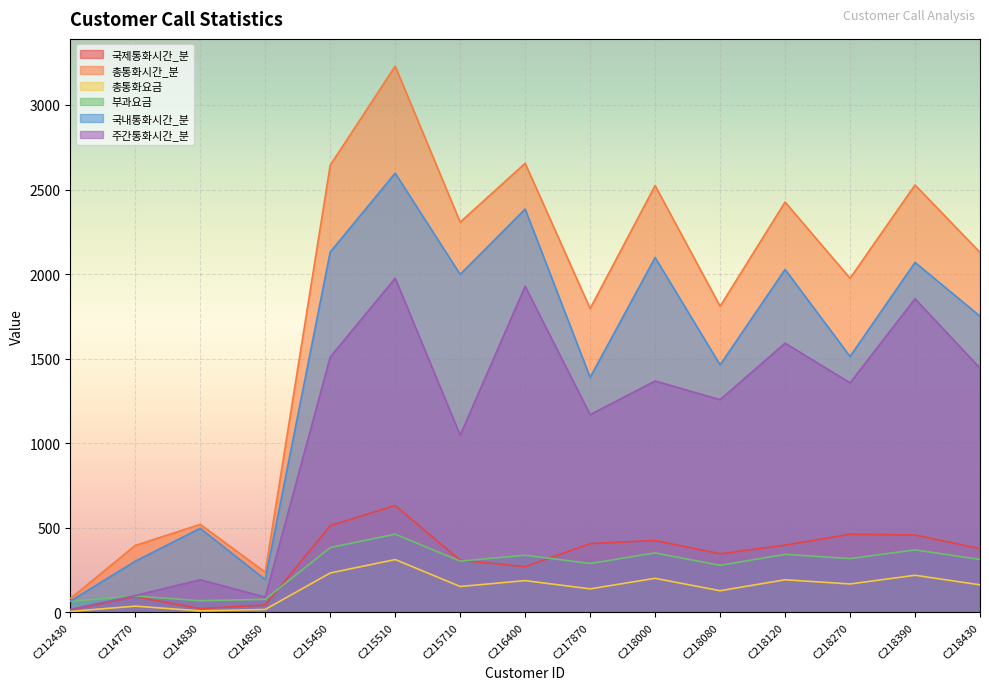

Reading left to right, transcribe all the data shown in this chart.

국제통화시간_분: 15.2	93.2	23.1	44.1	512.8	632.5	308.7	270.4	407.0	425.6	346.5	398.1	462.2	458.0	376.9
총통화시간_분: 82.1	396.2	520.6	237.9	2643.5	3229.0	2307.3	2655.1	1796.3	2523.5	1809.9	2425.8	1975.4	2527.1	2128.3
총통화요금: 6.1	37.3	9.2	17.7	233.3	312.7	153.5	188.2	139.5	201.8	128.4	193.3	168.4	219.8	163.4
부과요금: 66.0	97.2	69.2	77.6	383.3	462.7	303.5	338.2	289.5	351.8	278.4	343.3	318.4	369.8	313.4
국내통화시간_분: 66.9	303.0	497.5	193.8	2130.7	2596.5	1998.6	2384.7	1389.3	2097.9	1463.4	2027.7	1513.2	2069.1	1751.4
주간통화시간_분: 18.0	99.6	193.2	90.6	1509.6	1975.8	1047.6	1927.8	1169.4	1368.0	1257.6	1591.8	1357.2	1854.0	1444.2